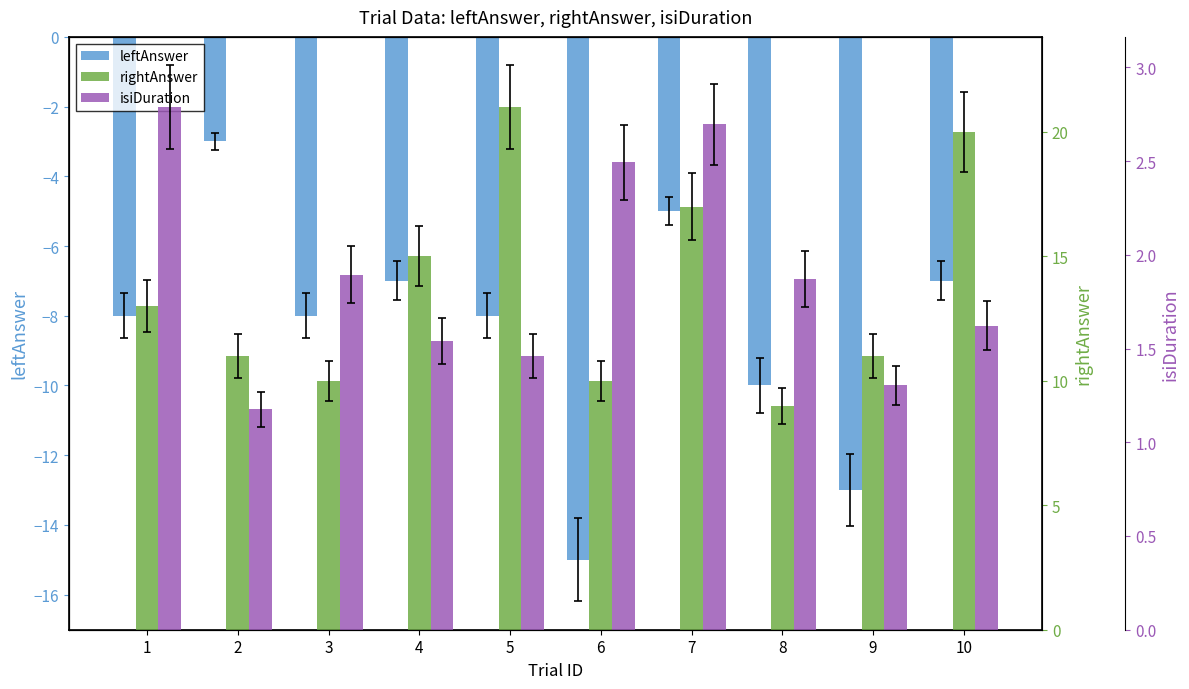

What is the difference between the second highest and second lowest values in the isiDuration series?

1.4